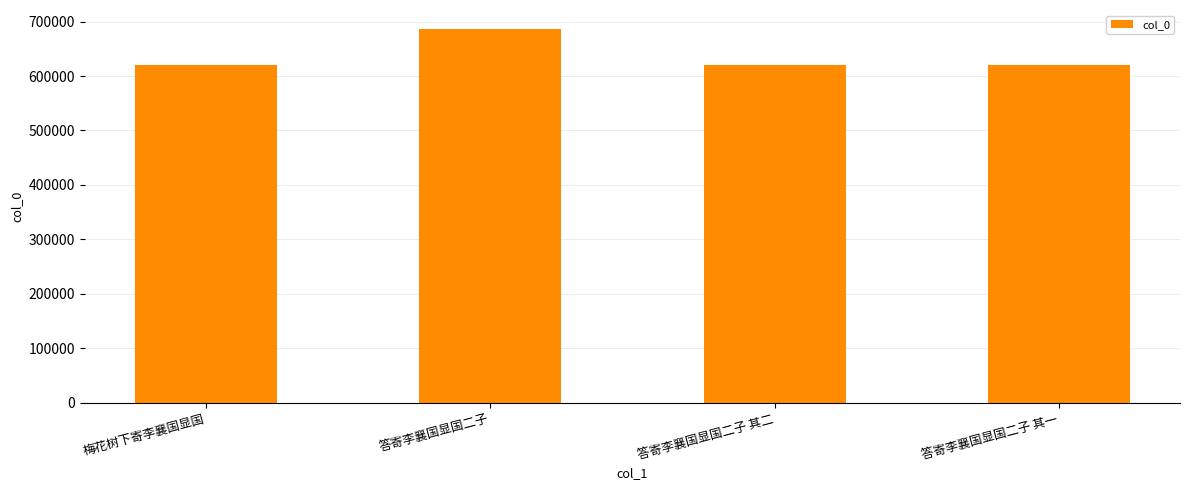

What is the difference between the maximum and minimum values?

67239